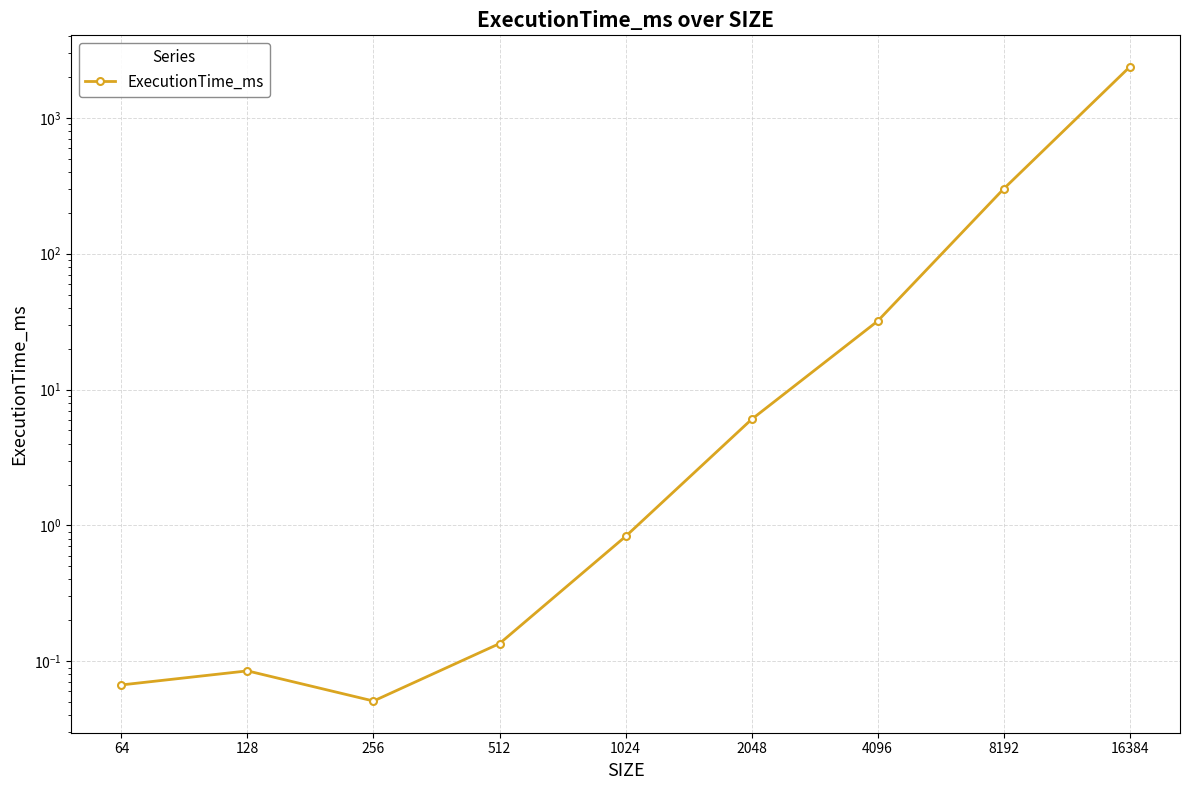

List the labels in order of value, largest first.

16384, 8192, 4096, 2048, 1024, 512, 128, 64, 256